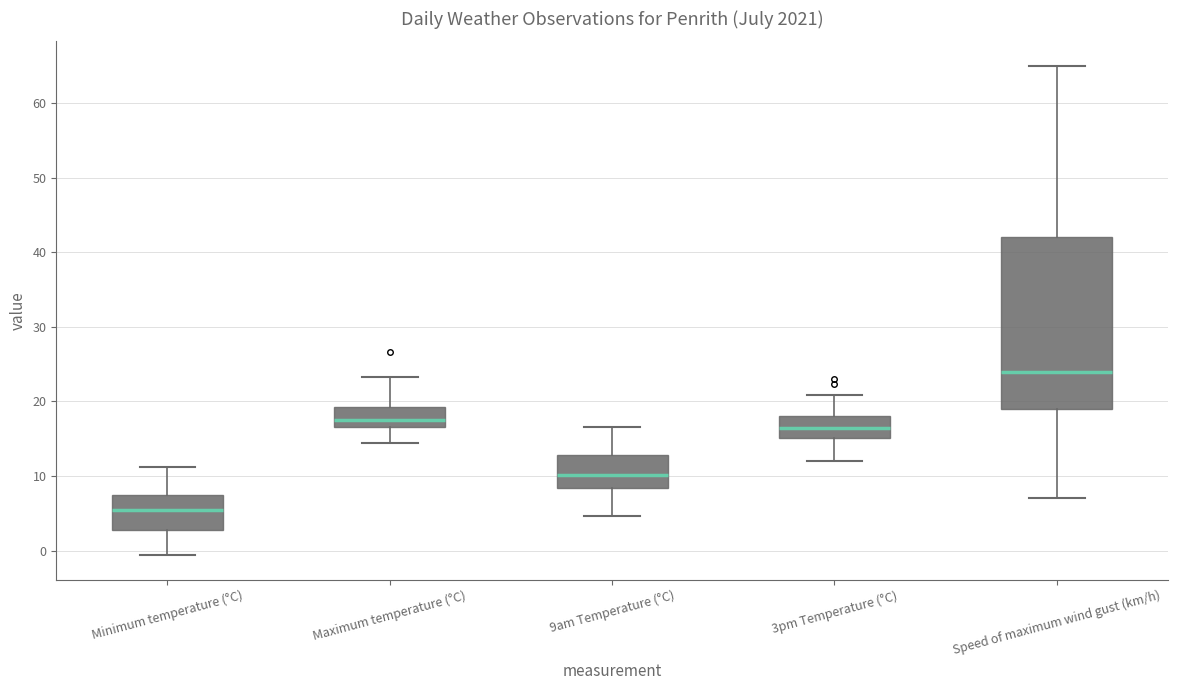

Which box has the lowest median line?

Minimum temperature (°C)